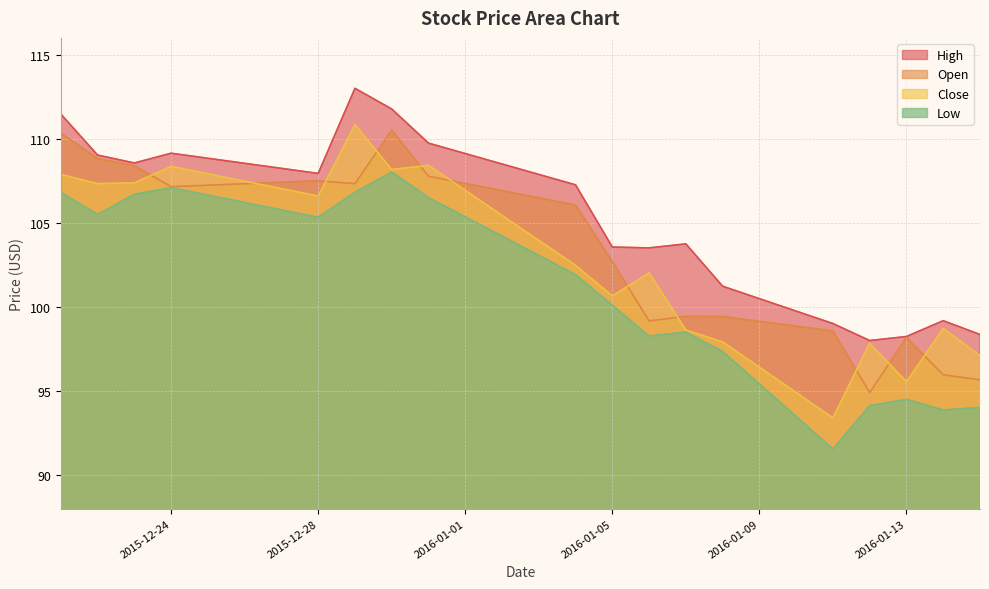

Reading right to left, extract all data points from this chart.

High: 98.4	99.2	98.2	98.0	99.0	101.2	103.8	103.5	103.6	107.3	109.7	111.8	113.0	107.9	109.1	108.6	109.0	111.5
Open: 95.7	96.0	98.2	94.9	98.6	99.4	99.4	99.2	102.7	106.1	107.8	110.5	107.3	107.5	107.2	108.4	108.8	110.3
Close: 97.1	98.7	95.6	97.8	93.4	97.9	98.6	102.0	100.7	102.5	108.4	108.2	110.8	106.6	108.4	107.4	107.3	107.9
Low: 94.0	93.9	94.5	94.1	91.6	97.3	98.5	98.3	100.1	101.9	106.5	108.0	106.8	105.3	107.1	106.7	105.5	106.8